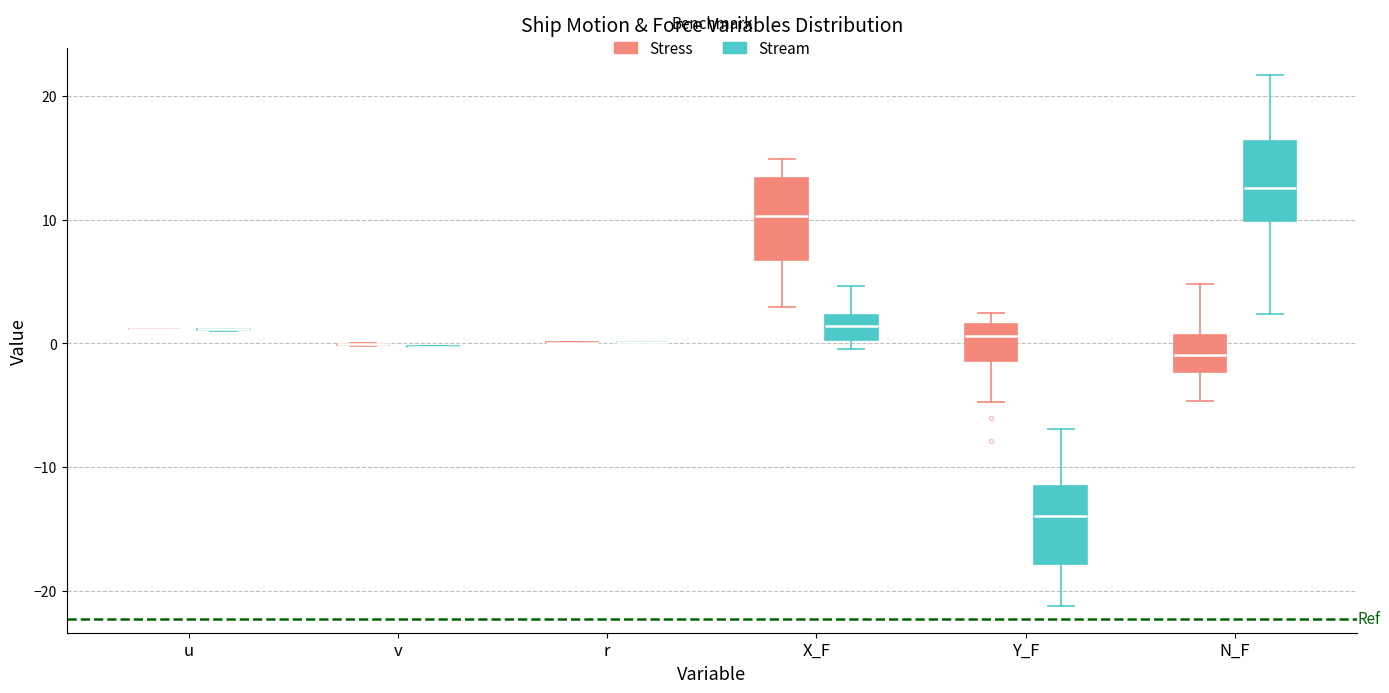

Reading left to right, transcribe this box plot: for each box, give where its median line is, the range the box spans, and where its two whiskers end, as read against the y-axis. The values are not printed on the chart, so give them approximately, as read against the axis.

u (Stress): box collapsed to a line at 1, whiskers 1 to 1
u (Stream): box collapsed to a line at 1, whiskers 1 to 1
v (Stress): box collapsed to a line at 0, whiskers 0 to 0
v (Stream): box collapsed to a line at 0, whiskers 0 to 0
r (Stress): box collapsed to a line at 0, whiskers 0 to 0
r (Stream): box collapsed to a line at 0, whiskers 0 to 0
X_F (Stress): median 10, box 7 to 13, whiskers 3 to 15
X_F (Stream): median 1, box 0 to 2, whiskers 0 (just below the box's lower edge) to 5
Y_F (Stress): median 1, box -1 to 2, whiskers -5 to 2 (just above the box's upper edge)
Y_F (Stream): median -14, box -18 to -12, whiskers -21 to -7
N_F (Stress): median -1, box -2 to 1, whiskers -5 to 5
N_F (Stream): median 13, box 10 to 16, whiskers 2 to 22